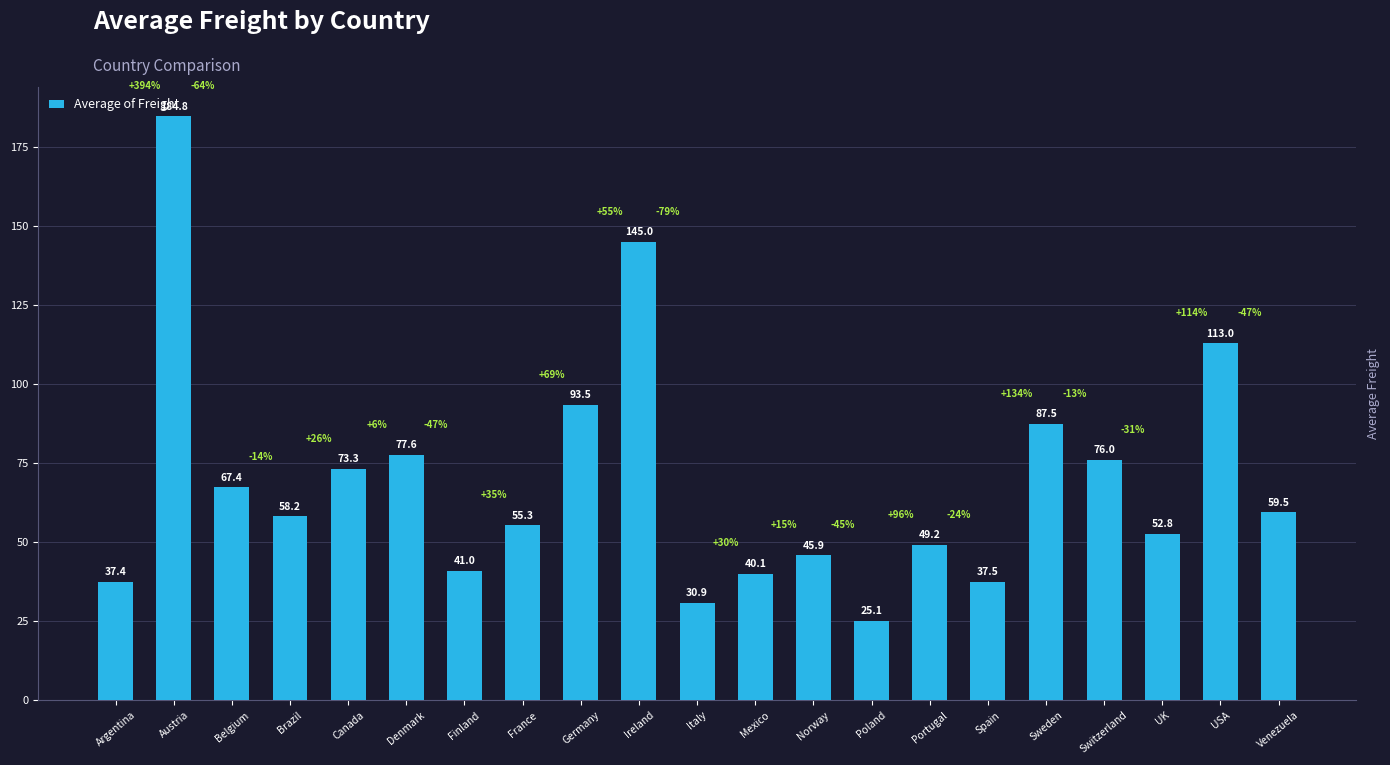

Are the bars horizontal?

No